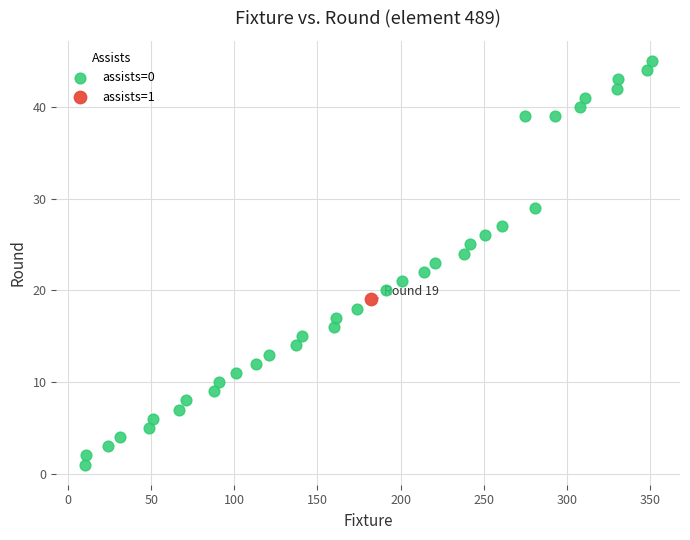

What are all the series names shown in the legend?

assists=0, assists=1